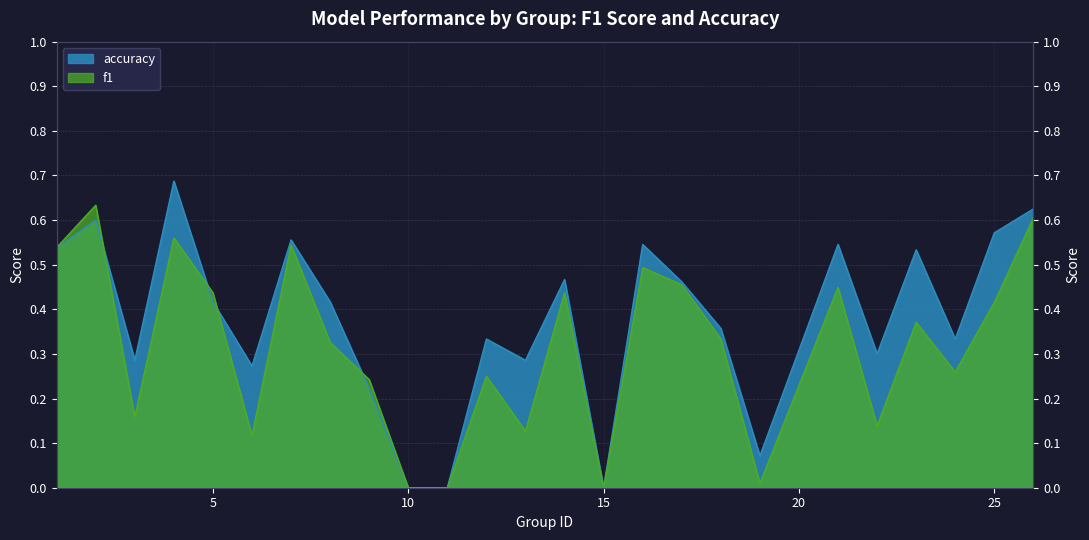

How many values in the f1 series exceed 0?

22